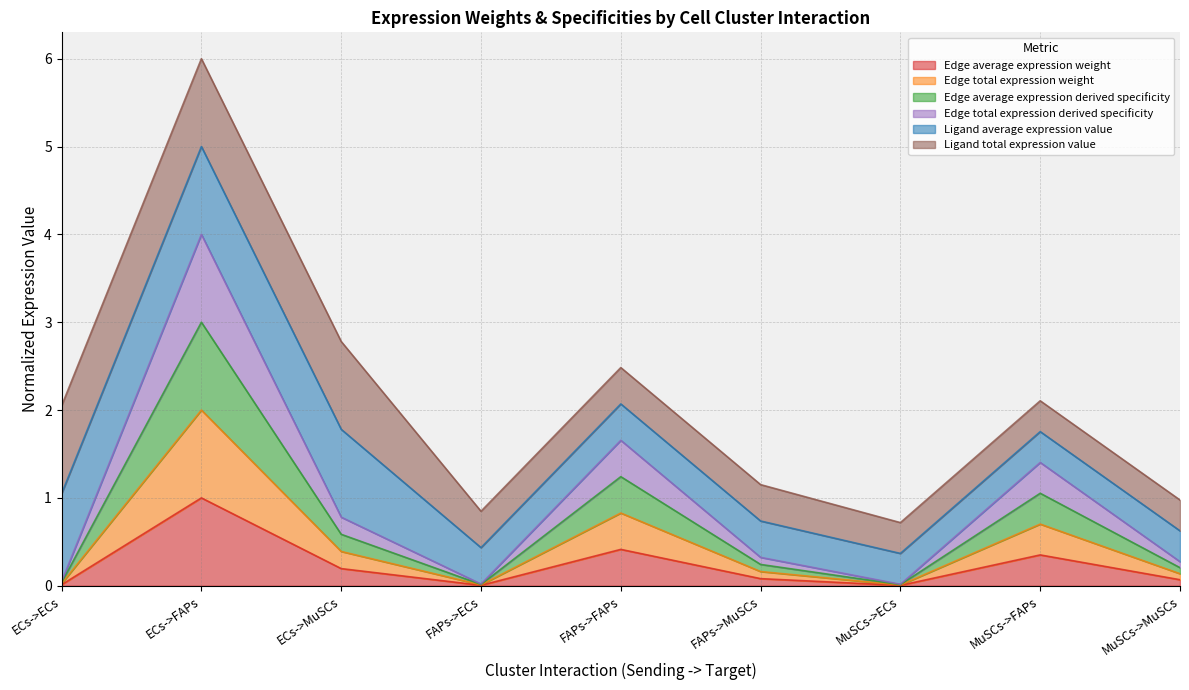

Rank the categories by Edge average expression weight value from highest to lowest.

ECs->FAPs, FAPs->FAPs, MuSCs->FAPs, ECs->MuSCs, FAPs->MuSCs, MuSCs->MuSCs, ECs->ECs, FAPs->ECs, MuSCs->ECs